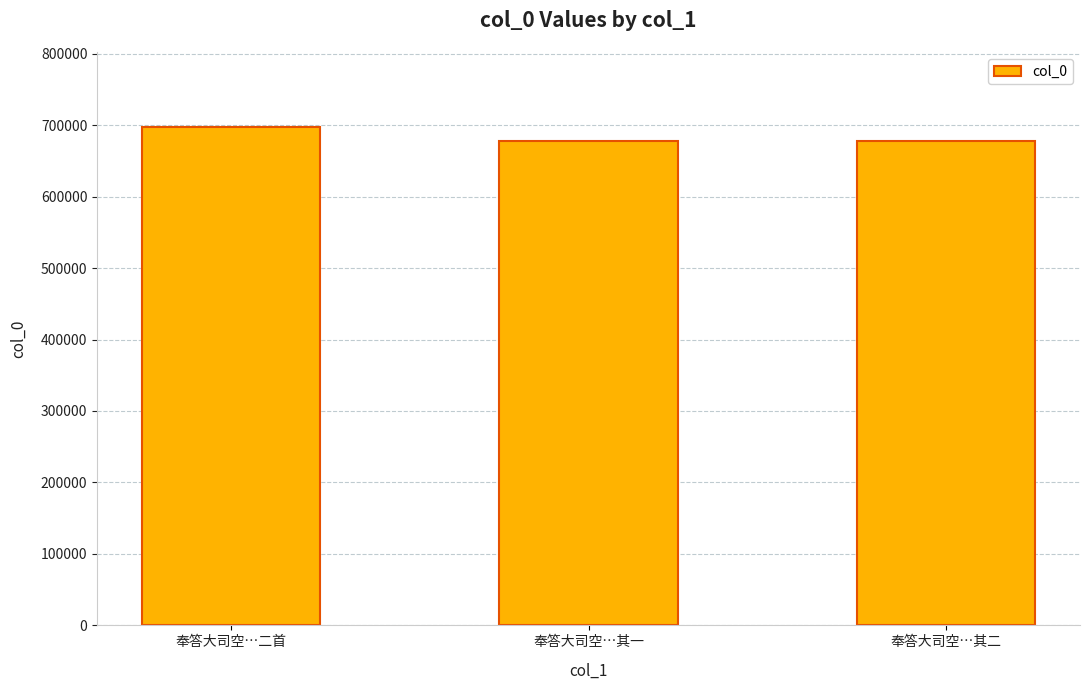

Is it true that the value at 奉答大司空…二首 is 996672?

False